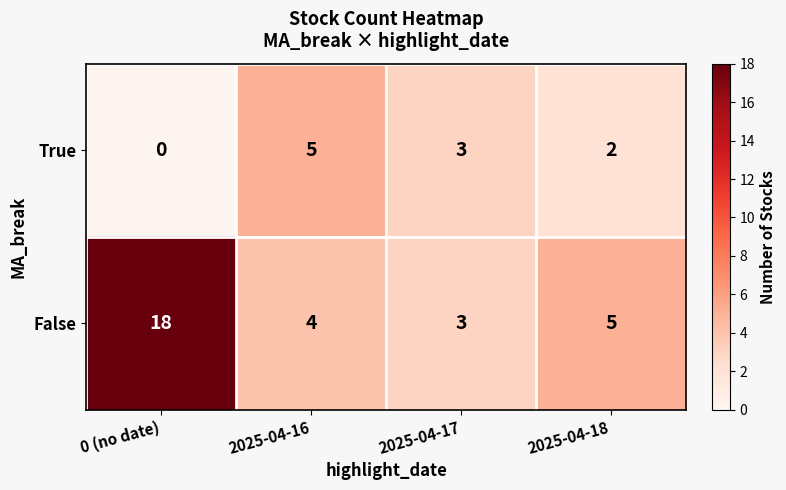

What is the difference between the maximum and minimum values in the False series?

15